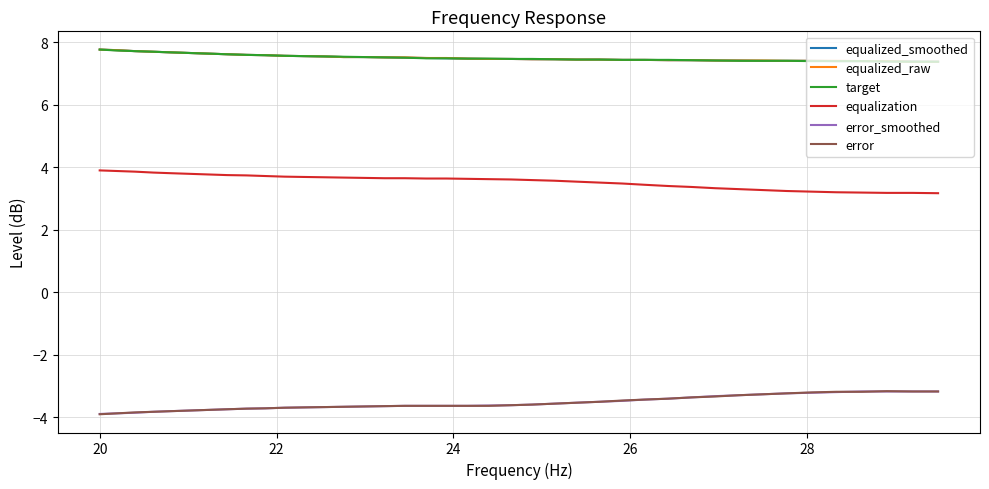

True or false: equalization and equalized_raw intersect in this chart.

False